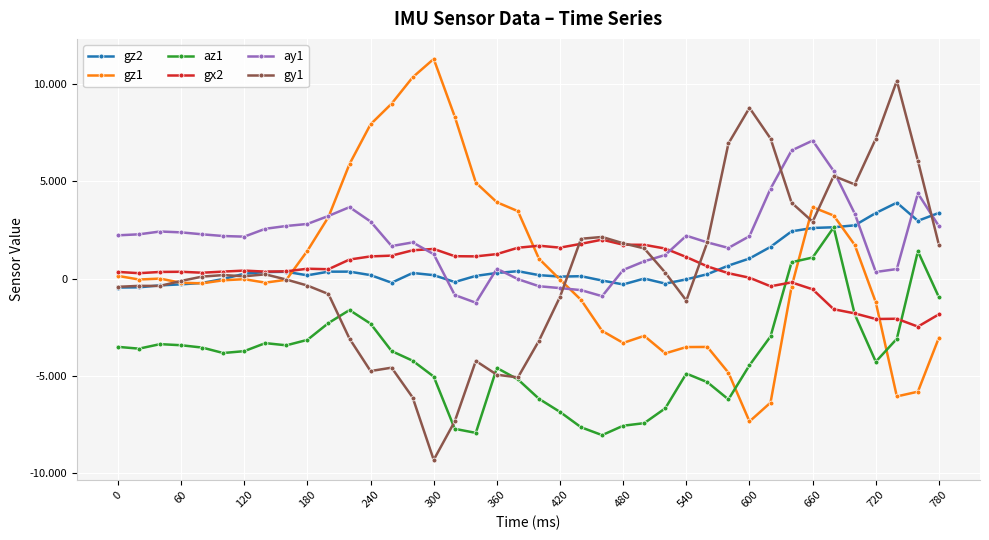

What are all the series names shown in the legend?

gz2, gz1, az1, gx2, ay1, gy1